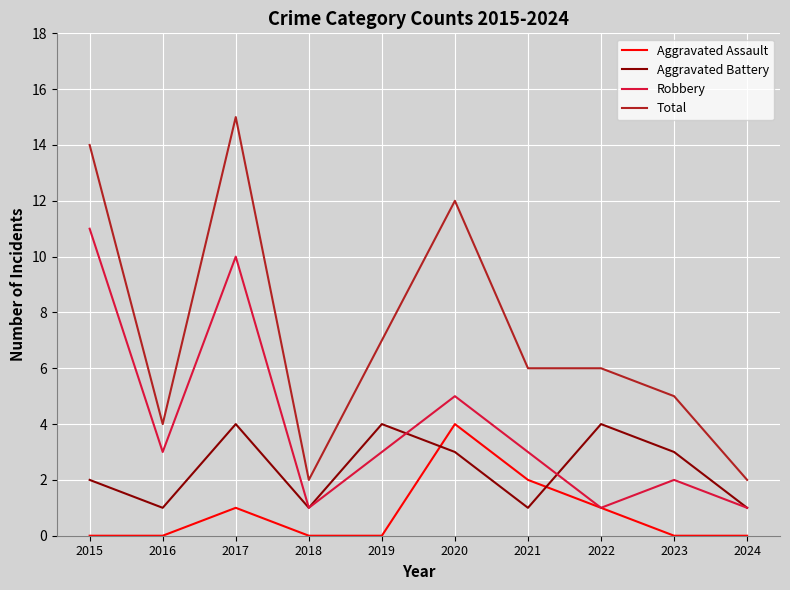

What is the average value of the Aggravated Assault series?

1